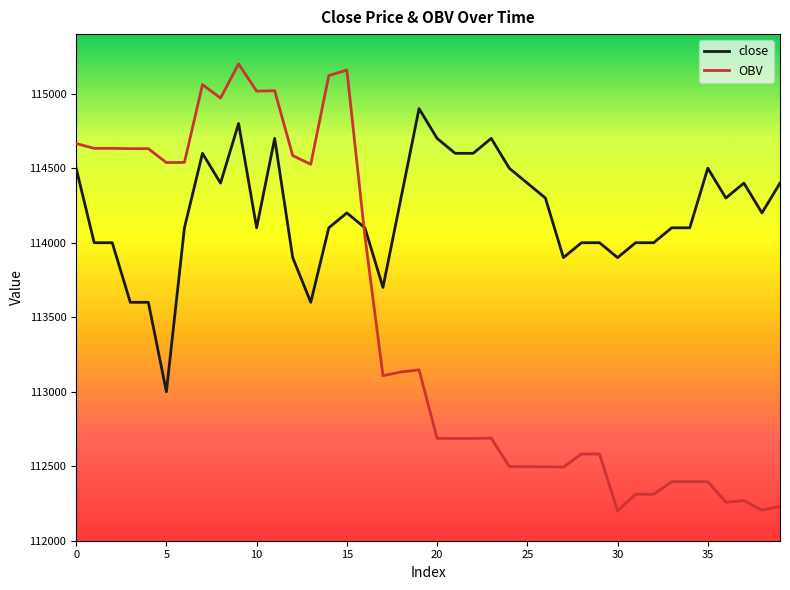

Which series has the largest total across all categories?

close